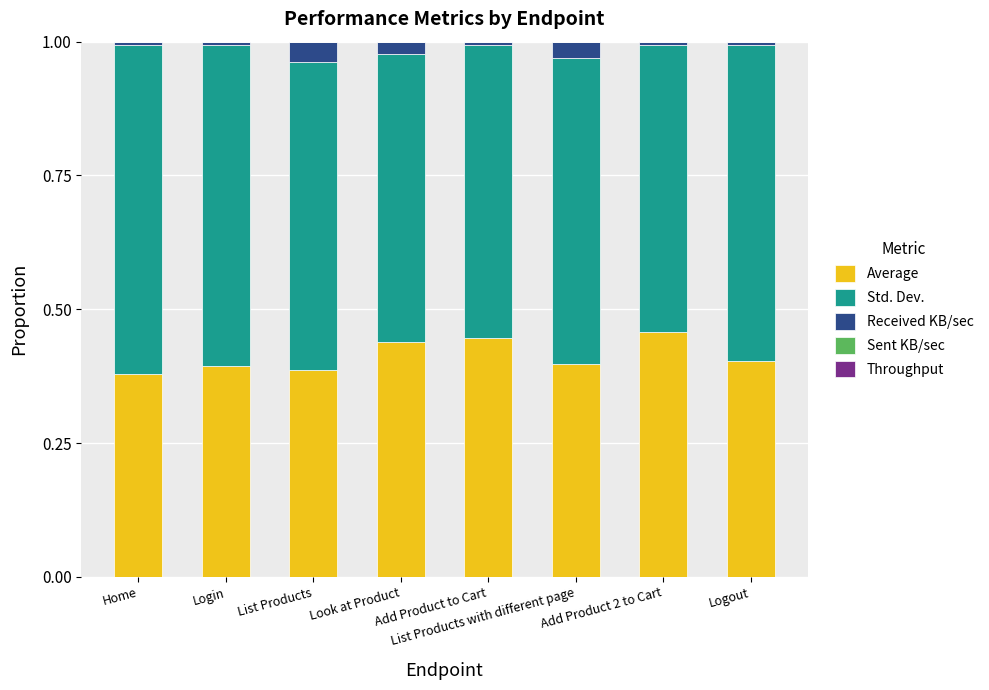

The value of Received KB/sec at List Products with different page is 0.0. True or false?

True